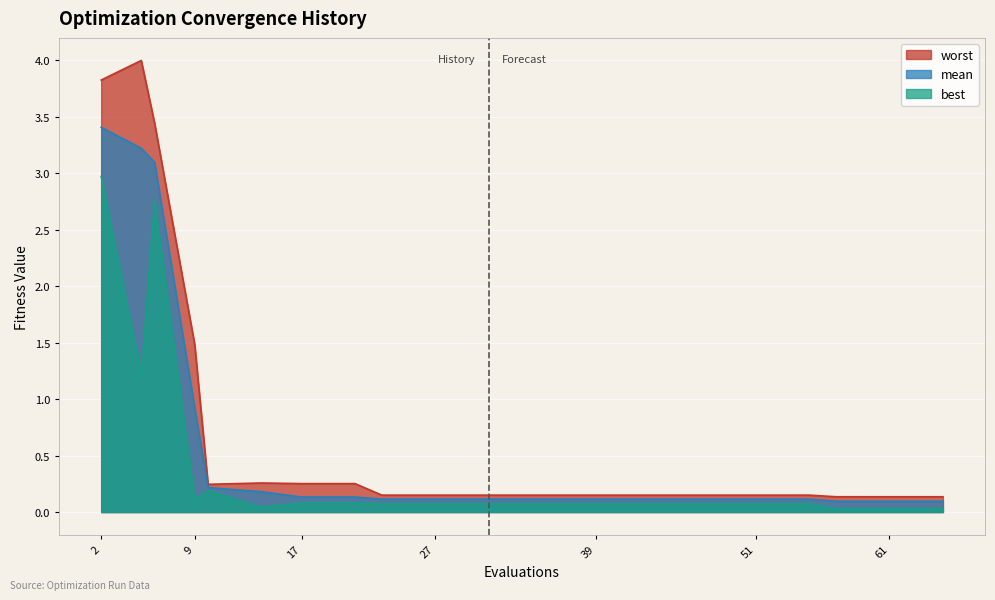

Which series has the widest spread of values?

worst